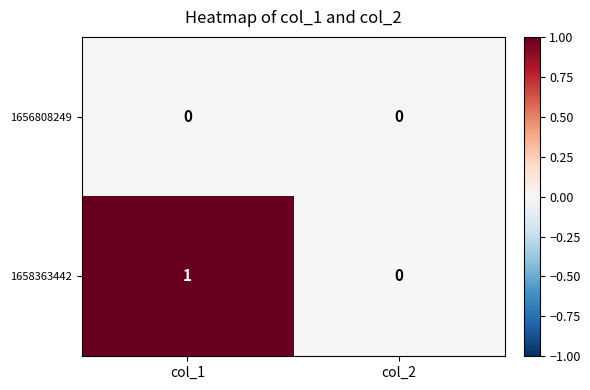

Reading left to right, what are all the values shown in this chart?

1656808249: 0	0
1658363442: 1	0